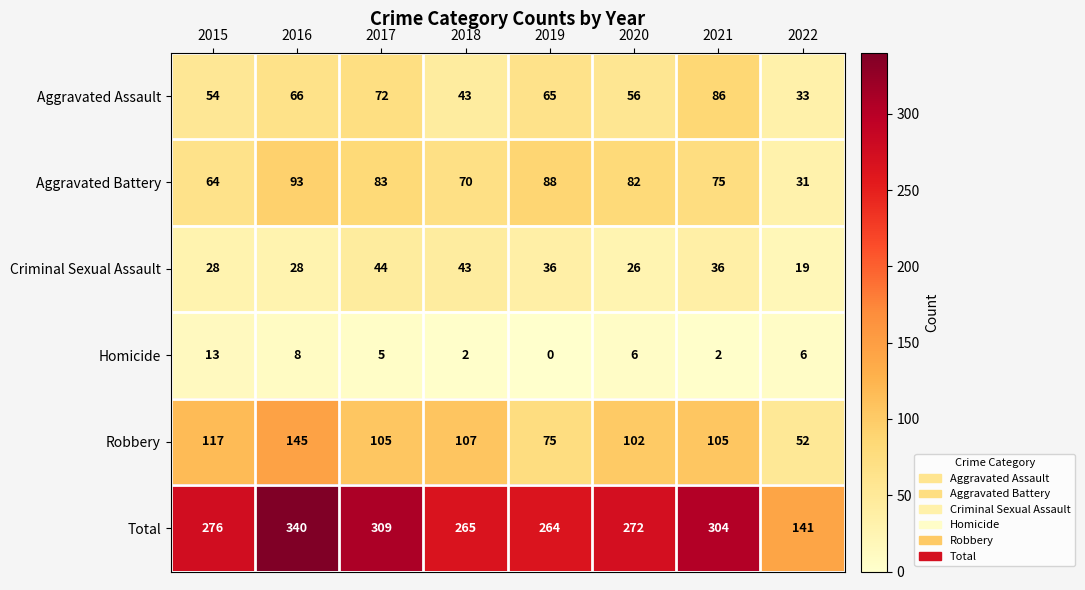

What is the difference between the maximum and minimum values in the Aggravated Assault series?

53